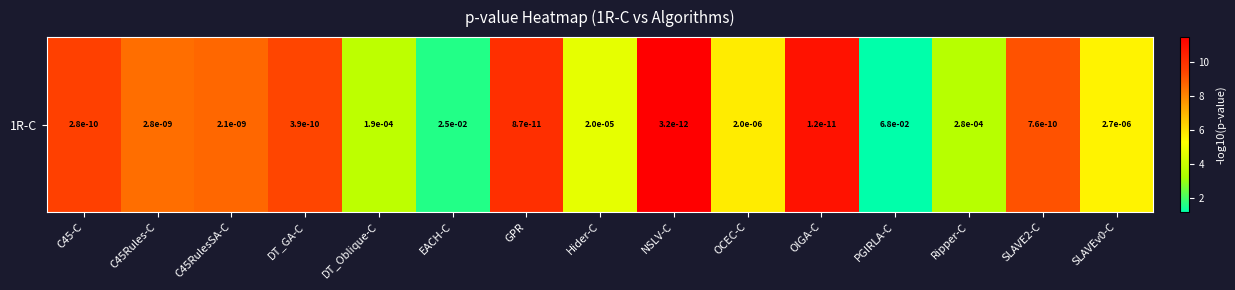

Where does the data first go above 8?

C45-C